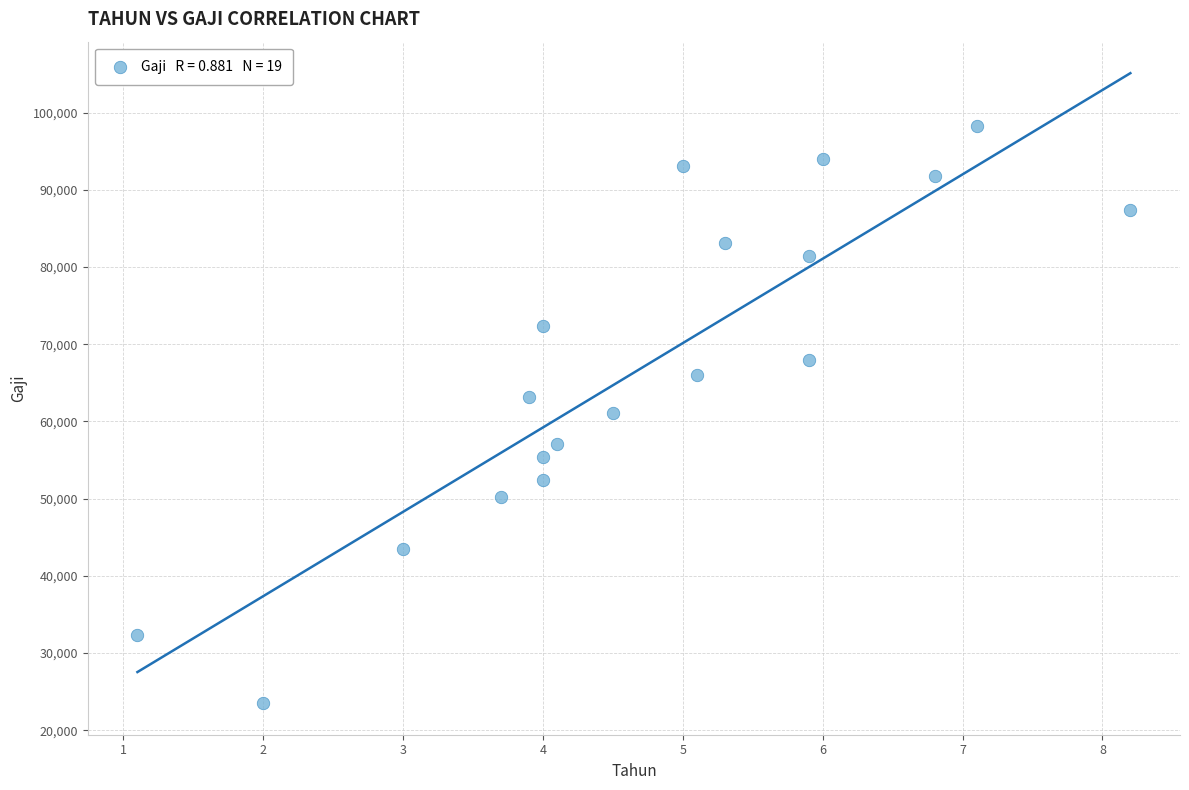

What is the range of Y values (max minus min)?

74780